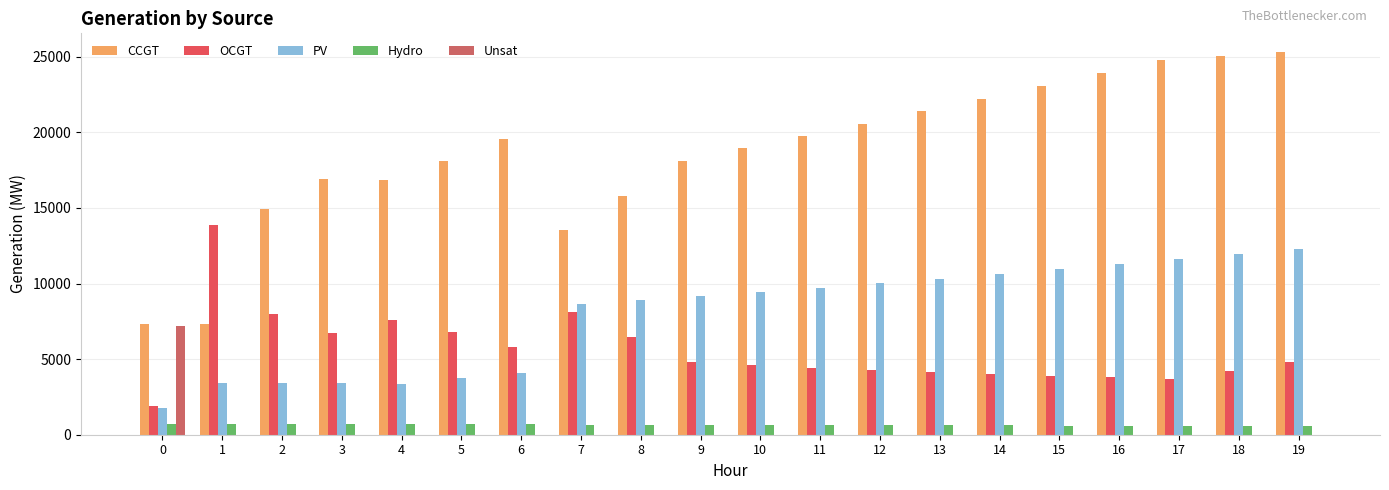

Is it true that OCGT equals 4782 at 19?

True